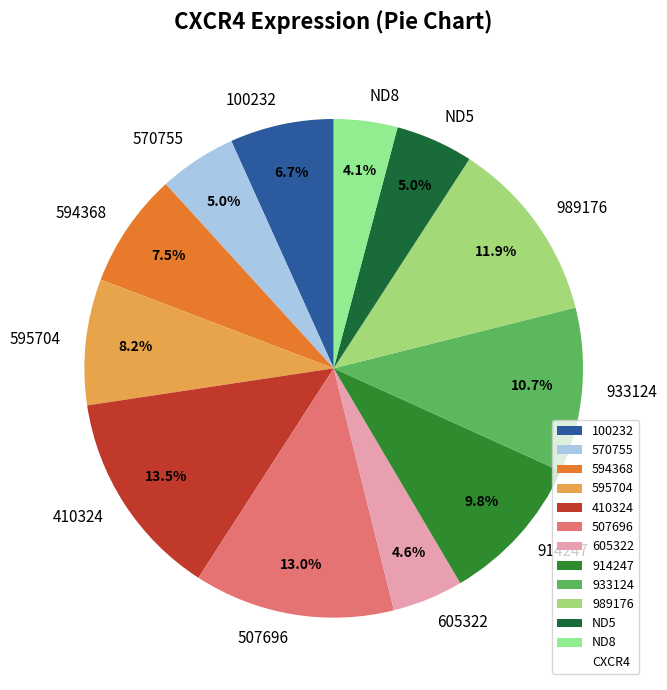

Count the number of slices in the pie.

12